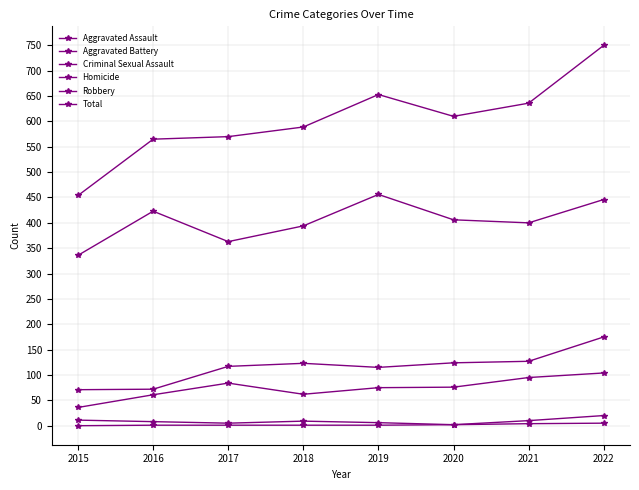

Where is the first local maximum for Aggravated Assault?

2017